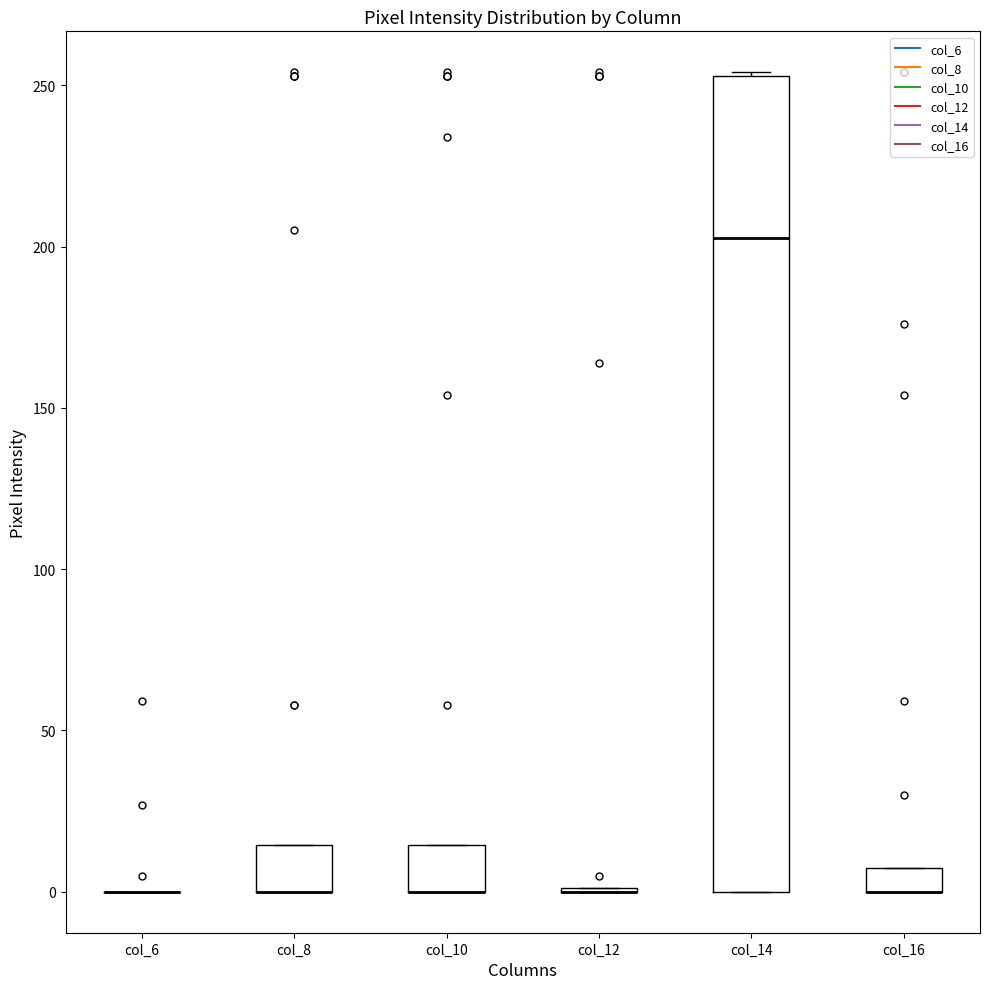

Comparing the boxes themselves (not the whiskers), which one is the tallest?

col_14